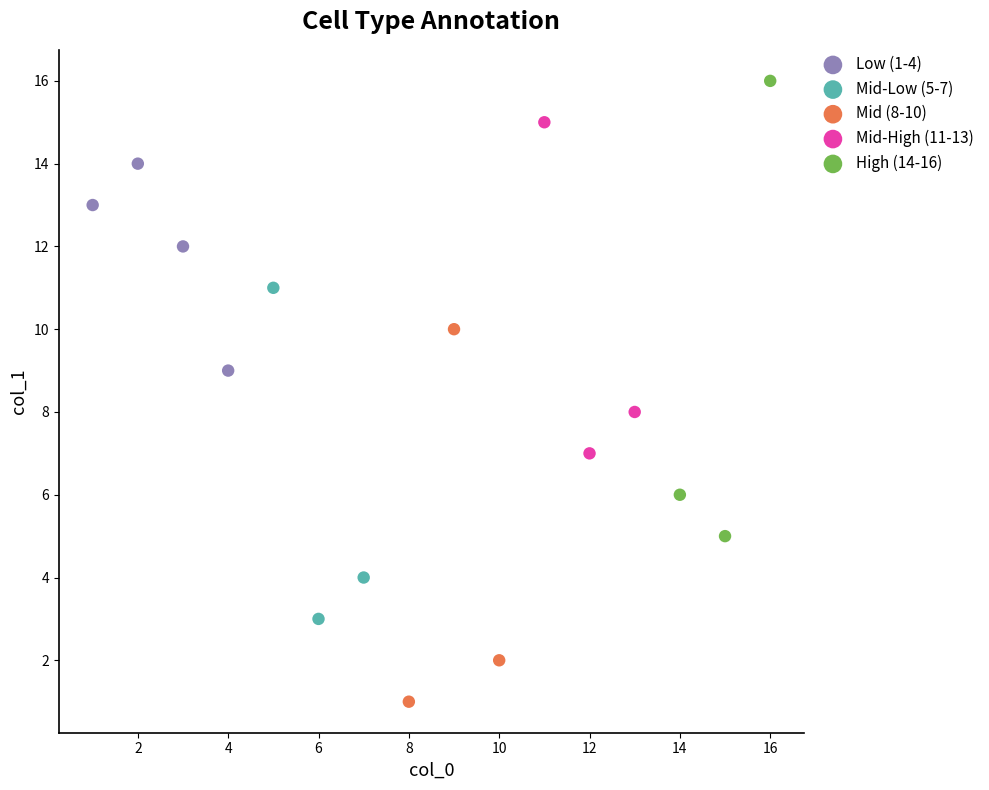

Which series contains the lowest Y value?

Mid (8-10)